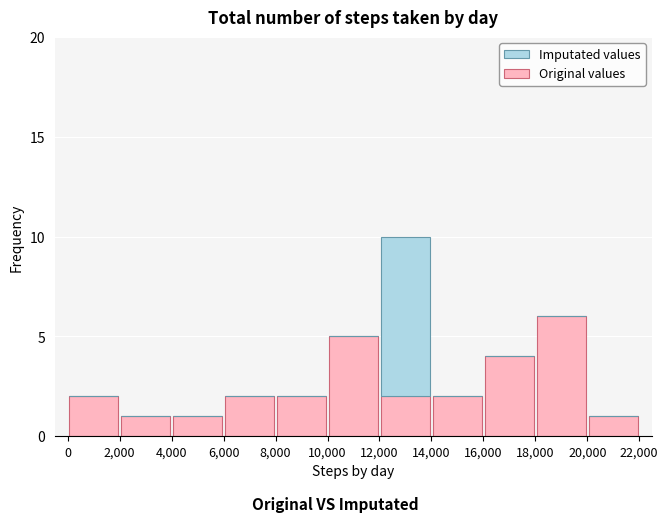

What is the highest value of the Original values series?

6